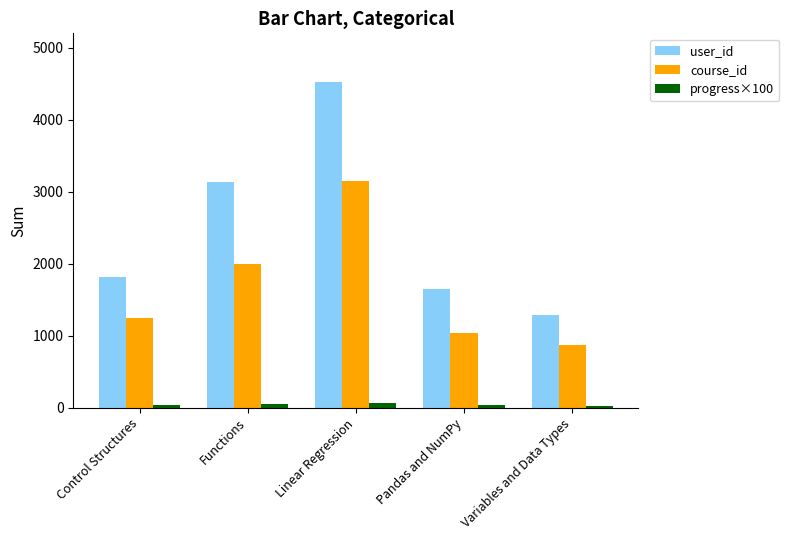

What is the total value across all series at Pandas and NumPy?

2730.5